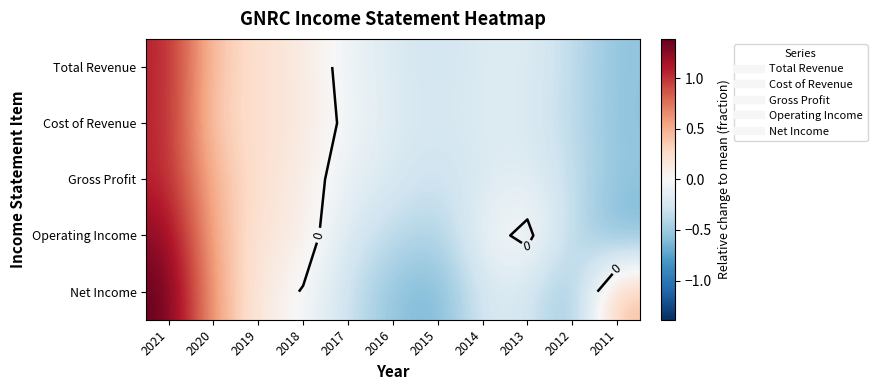

Is the value of Operating Income at 2014 greater than the value of Cost of Revenue at 2021?

No